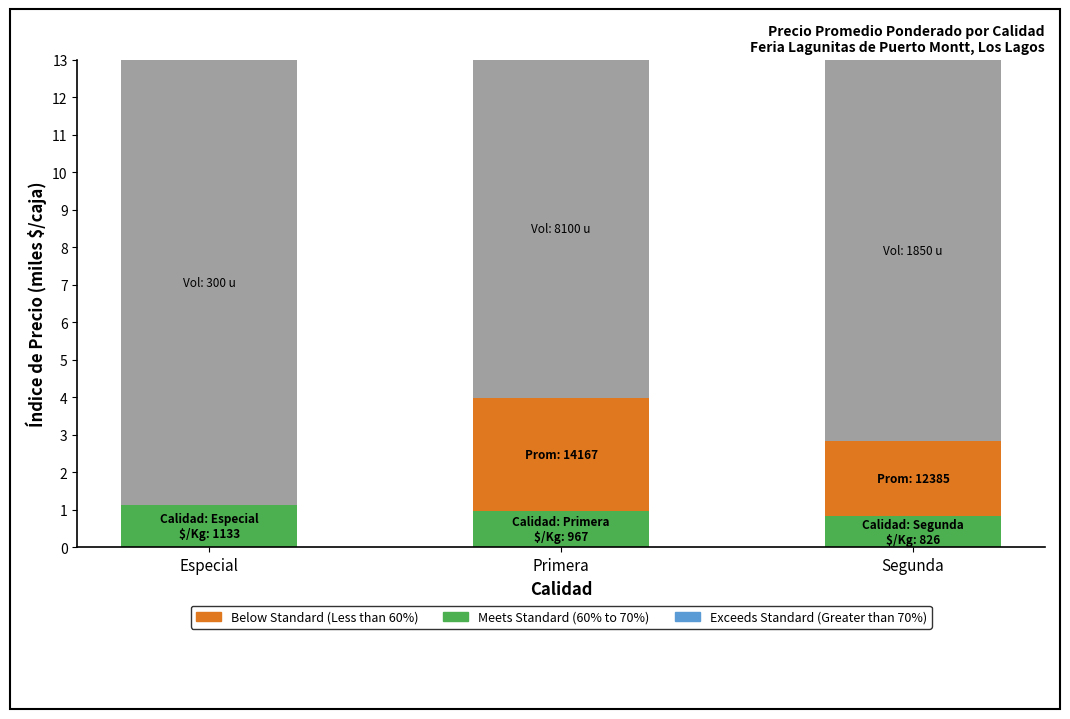

At which category does the chart reach its minimum across all series?

Especial